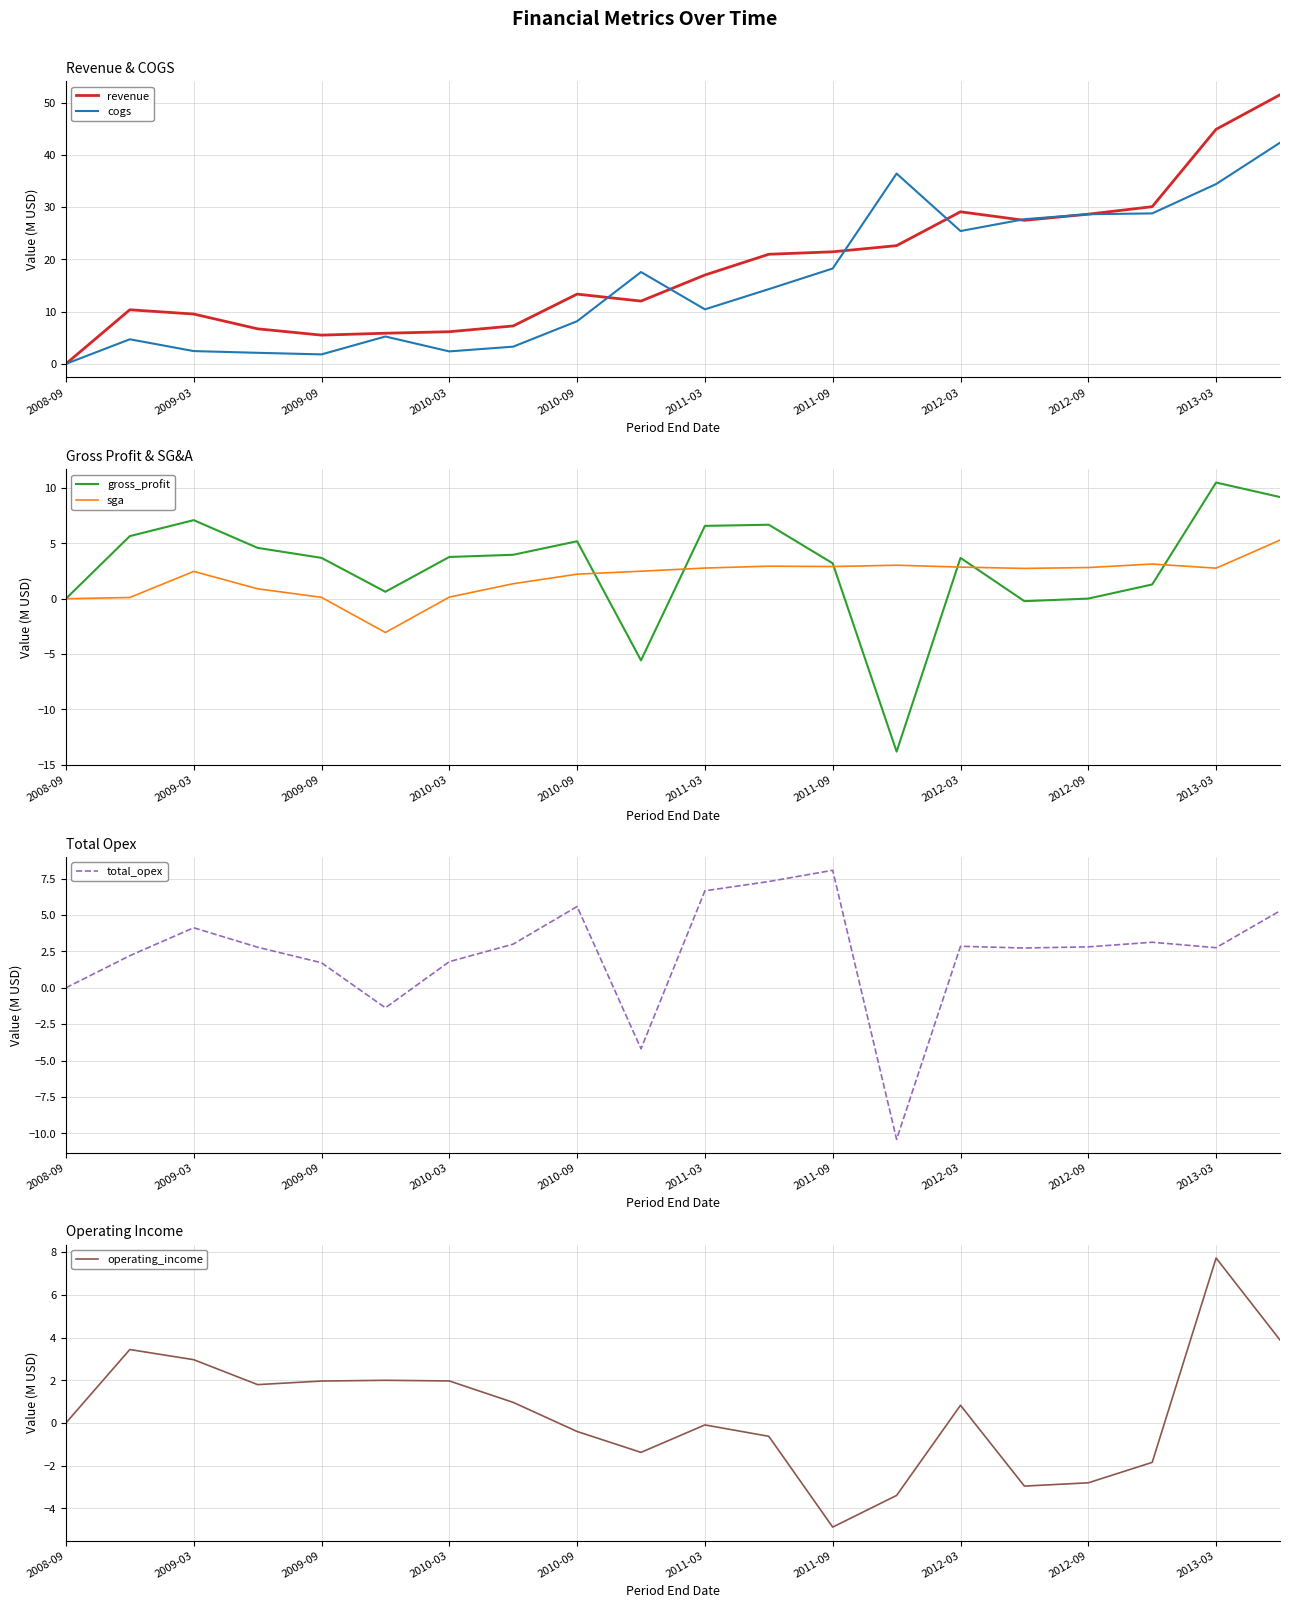

Is it true that cogs equals 17.3 at 2011-03?

False